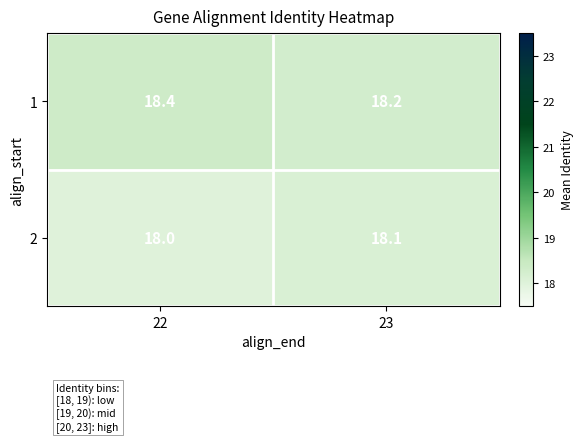

What is the sum of all 2 values?

36.1